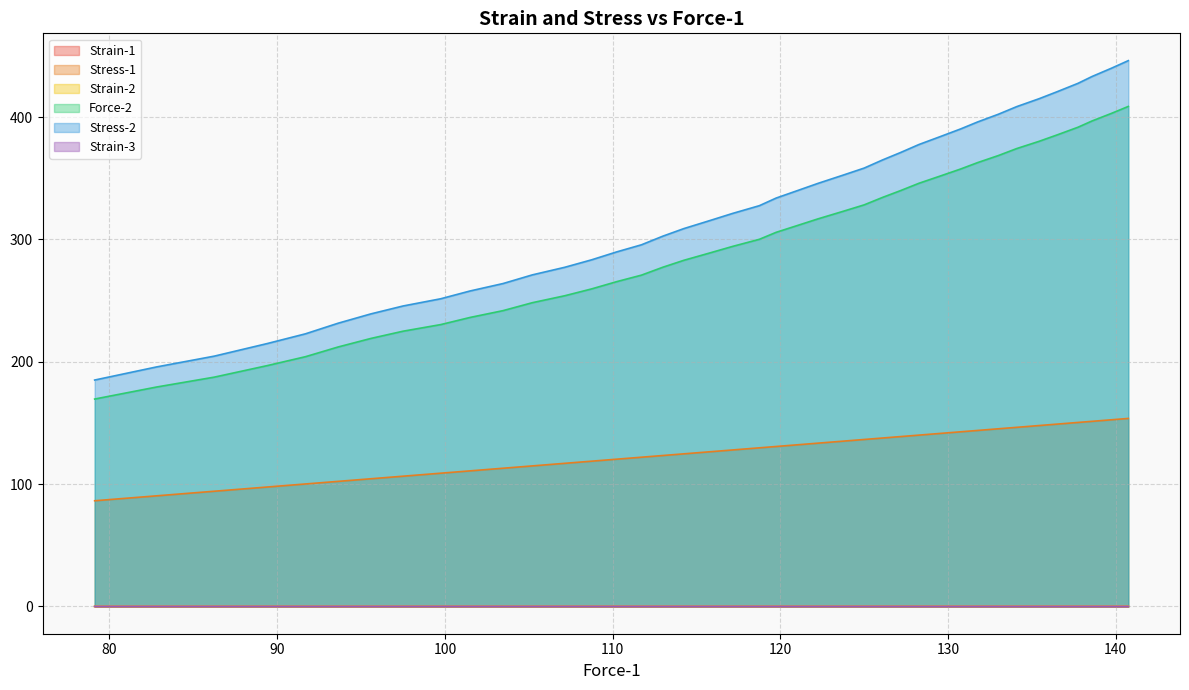

In Strain-1, how many points are lower than both neighbors (excluding endpoints)?

3